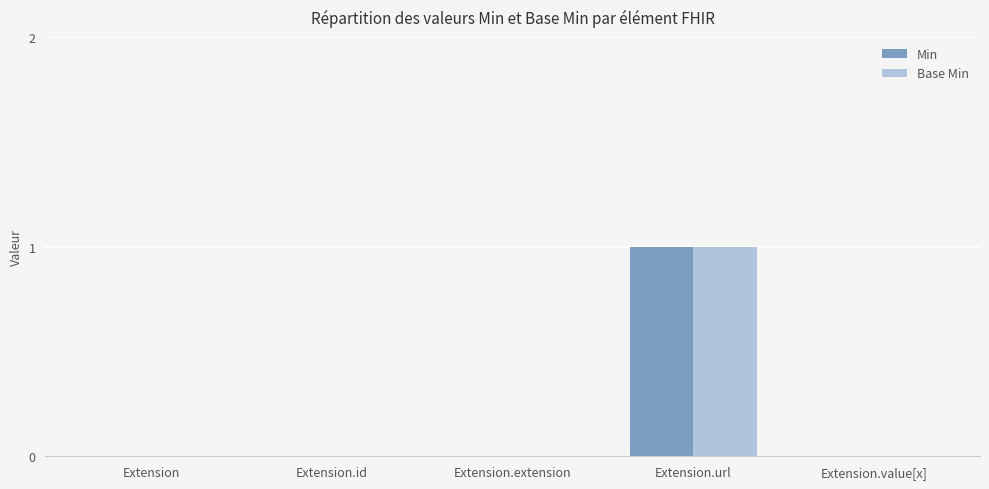

Is it true that Base Min equals 0 at Extension?

True